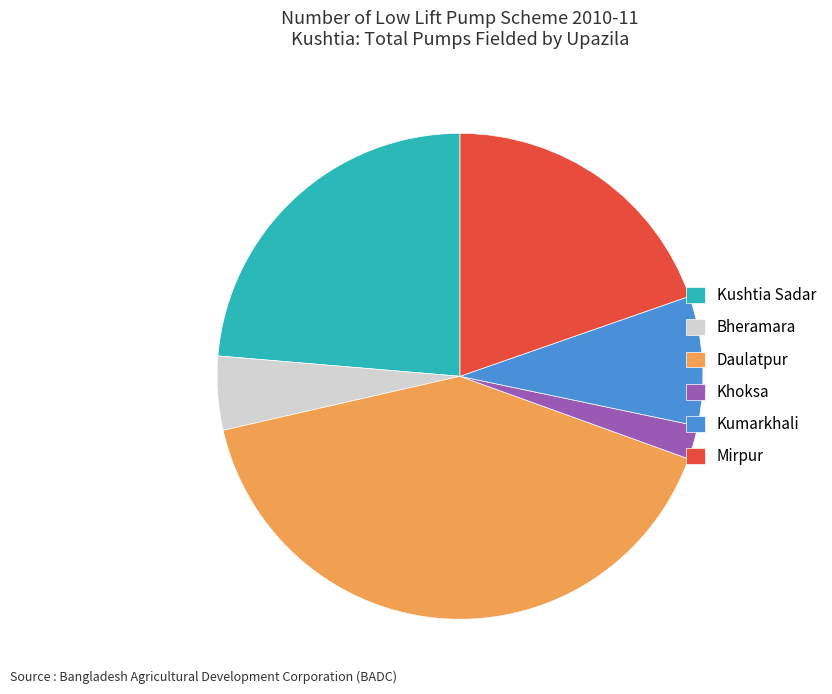

Rank the categories by value from highest to lowest.

Daulatpur, Kushtia Sadar, Mirpur, Kumarkhali, Bheramara, Khoksa